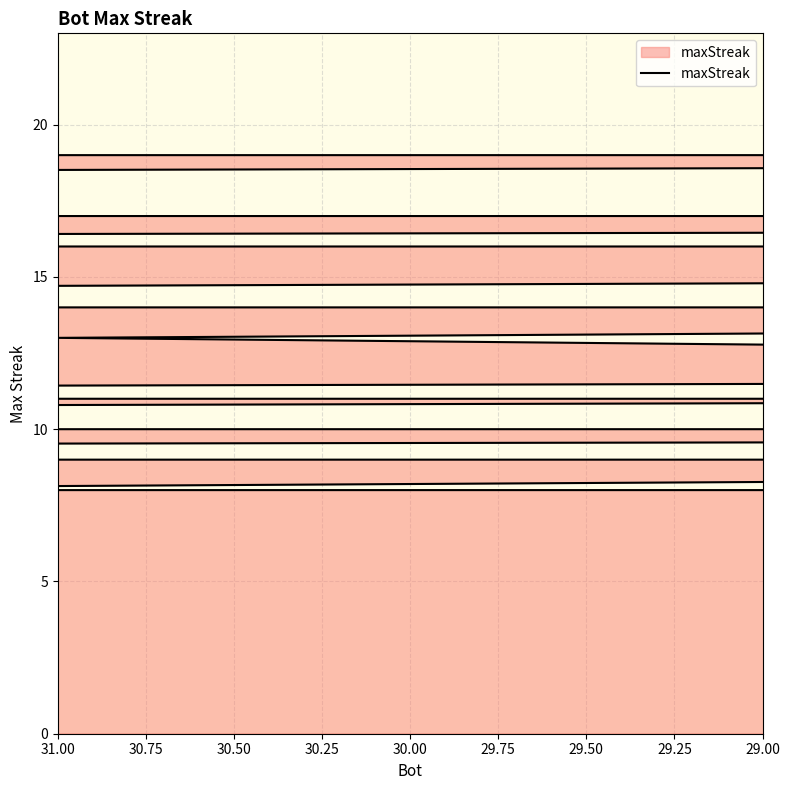

List the labels in order of value, largest first.

32, 60, 25, 14, 49, 55, 54, 30, 16, 1, 52, 50, 15, 9, 0, 48, 42, 17, 31, 22, 21, 19, 12, 10, 47, 39, 37, 24, 58, 53, 51, 6, 59, 40, 35, 34, 29, 18, 33, 28